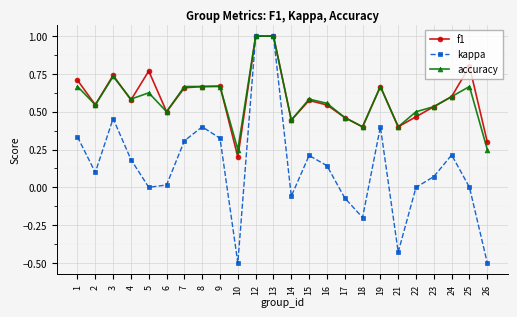

Which series has the widest spread of values?

kappa